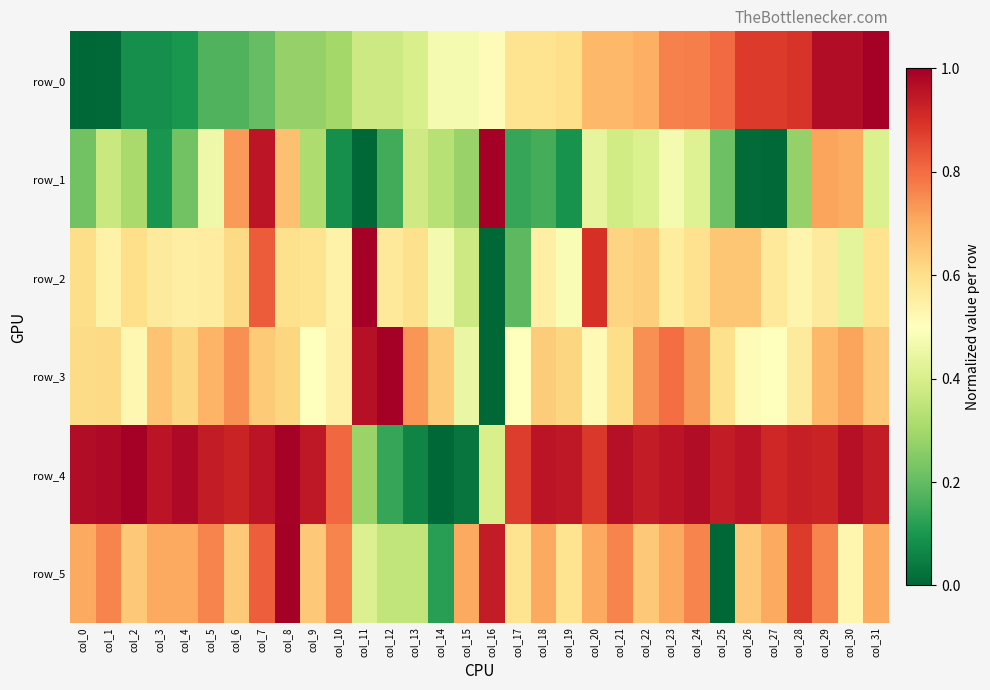

Reading right to left, what are all the values shown in this chart?

row_0: col_31=1.0	col_30=1.0	col_29=1.0	col_28=0.9	col_27=0.9	col_26=0.9	col_25=0.8	col_24=0.8	col_23=0.8	col_22=0.7	col_21=0.7	col_20=0.7	col_19=0.6	col_18=0.6	col_17=0.6	col_16=0.5	col_15=0.5	col_14=0.5	col_13=0.4	col_12=0.4	col_11=0.4	col_10=0.3	col_9=0.3	col_8=0.3	col_7=0.2	col_6=0.2	col_5=0.2	col_4=0.1	col_3=0.1	col_2=0.1	col_1=0.0	col_0=0.0
row_1: col_31=0.4	col_30=0.7	col_29=0.7	col_28=0.3	col_27=0.0	col_26=0.0	col_25=0.2	col_24=0.4	col_23=0.5	col_22=0.4	col_21=0.4	col_20=0.4	col_19=0.1	col_18=0.2	col_17=0.1	col_16=1.0	col_15=0.3	col_14=0.3	col_13=0.4	col_12=0.2	col_11=0.0	col_10=0.1	col_9=0.3	col_8=0.7	col_7=1.0	col_6=0.7	col_5=0.5	col_4=0.2	col_3=0.1	col_2=0.3	col_1=0.4	col_0=0.2
row_2: col_31=0.6	col_30=0.4	col_29=0.6	col_28=0.5	col_27=0.6	col_26=0.7	col_25=0.7	col_24=0.6	col_23=0.6	col_22=0.6	col_21=0.6	col_20=0.9	col_19=0.5	col_18=0.5	col_17=0.2	col_16=0.0	col_15=0.4	col_14=0.5	col_13=0.6	col_12=0.6	col_11=1.0	col_10=0.5	col_9=0.6	col_8=0.6	col_7=0.8	col_6=0.6	col_5=0.6	col_4=0.6	col_3=0.6	col_2=0.6	col_1=0.5	col_0=0.6
row_3: col_31=0.6	col_30=0.7	col_29=0.7	col_28=0.6	col_27=0.5	col_26=0.5	col_25=0.6	col_24=0.7	col_23=0.8	col_22=0.7	col_21=0.6	col_20=0.5	col_19=0.6	col_18=0.6	col_17=0.5	col_16=0.0	col_15=0.4	col_14=0.6	col_13=0.7	col_12=1.0	col_11=1.0	col_10=0.5	col_9=0.5	col_8=0.6	col_7=0.6	col_6=0.7	col_5=0.7	col_4=0.6	col_3=0.7	col_2=0.5	col_1=0.6	col_0=0.6
row_4: col_31=0.9	col_30=1.0	col_29=0.9	col_28=0.9	col_27=0.9	col_26=1.0	col_25=0.9	col_24=1.0	col_23=1.0	col_22=0.9	col_21=1.0	col_20=0.9	col_19=0.9	col_18=1.0	col_17=0.9	col_16=0.4	col_15=0.0	col_14=0.0	col_13=0.1	col_12=0.1	col_11=0.3	col_10=0.8	col_9=0.9	col_8=1.0	col_7=1.0	col_6=0.9	col_5=0.9	col_4=1.0	col_3=1.0	col_2=1.0	col_1=1.0	col_0=1.0
row_5: col_31=0.7	col_30=0.5	col_29=0.8	col_28=0.9	col_27=0.7	col_26=0.6	col_25=0.0	col_24=0.8	col_23=0.7	col_22=0.6	col_21=0.8	col_20=0.7	col_19=0.6	col_18=0.7	col_17=0.6	col_16=0.9	col_15=0.7	col_14=0.1	col_13=0.4	col_12=0.4	col_11=0.4	col_10=0.8	col_9=0.6	col_8=1.0	col_7=0.8	col_6=0.6	col_5=0.8	col_4=0.7	col_3=0.7	col_2=0.6	col_1=0.8	col_0=0.7